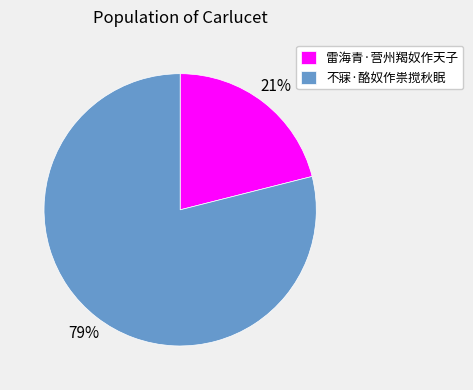

Which category has the smallest portion of the pie?

雷海青·营州羯奴作天子